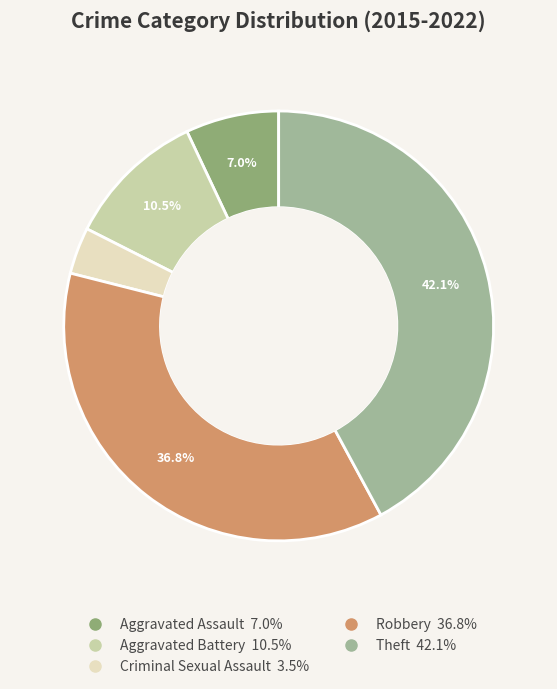

Does Robbery represent more than half of the total?

No